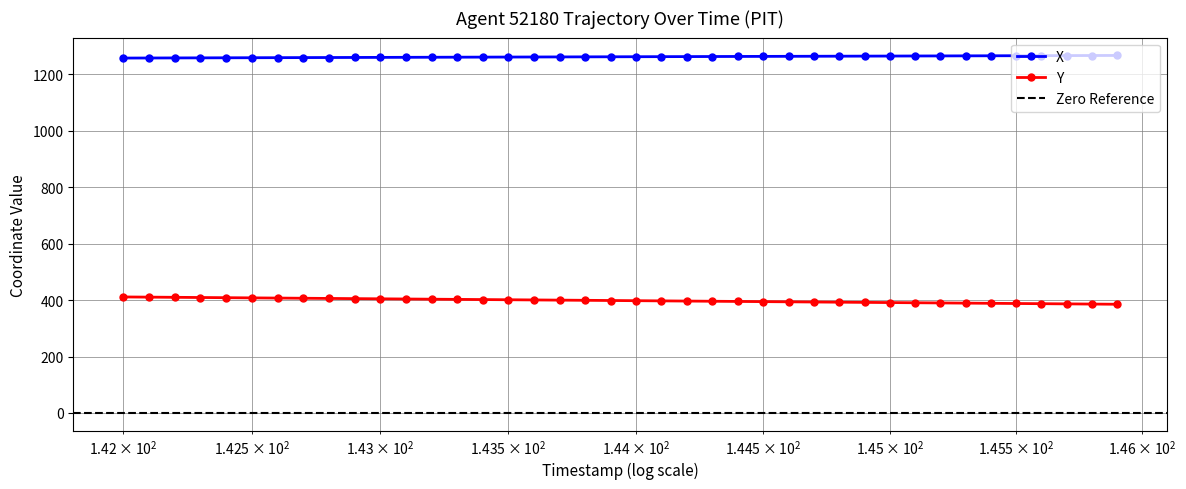

True or false: X and Y intersect in this chart.

False